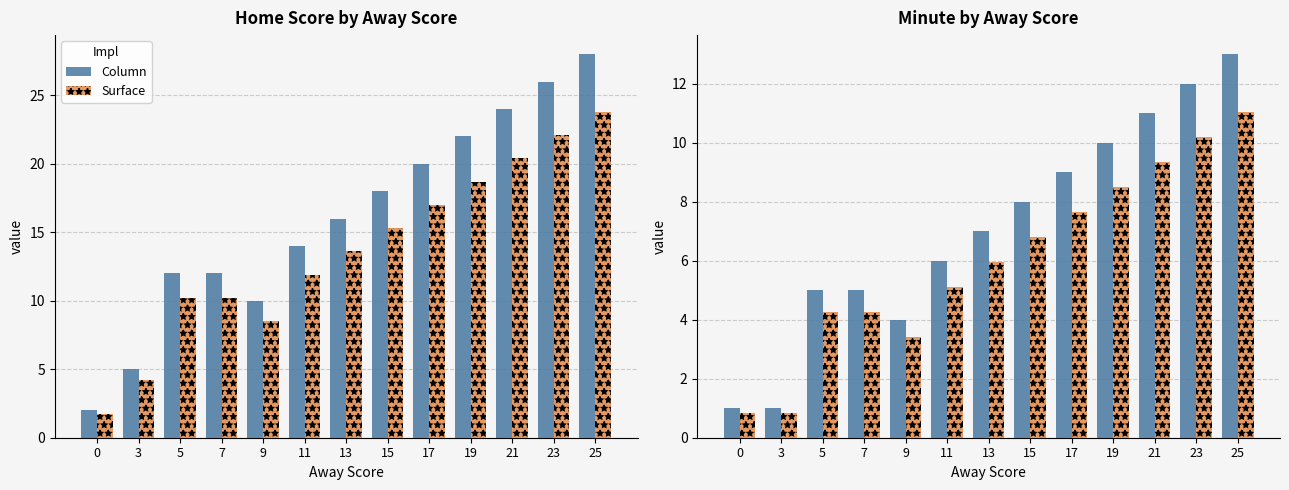

At which label is Surface closest to 5?

11